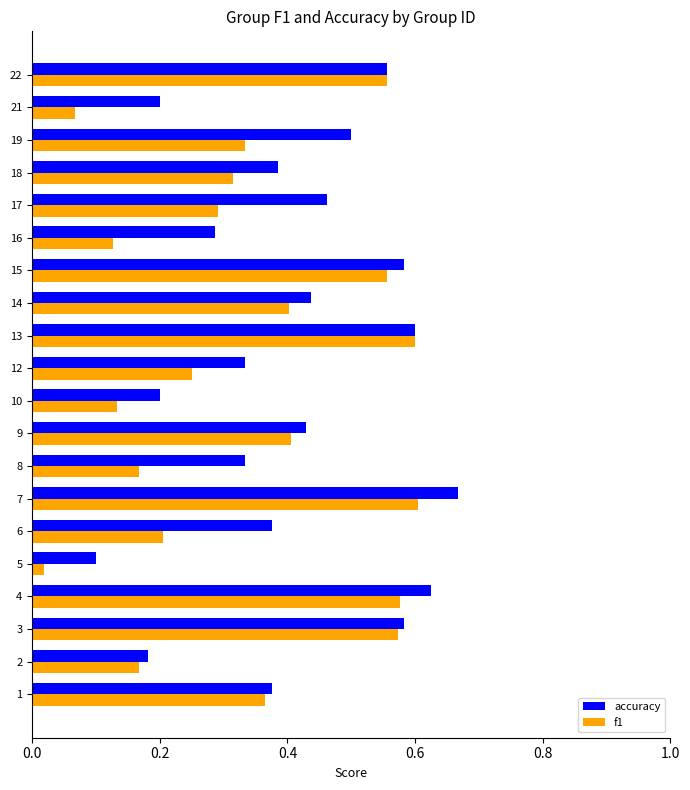

Which series has the widest spread of values?

f1